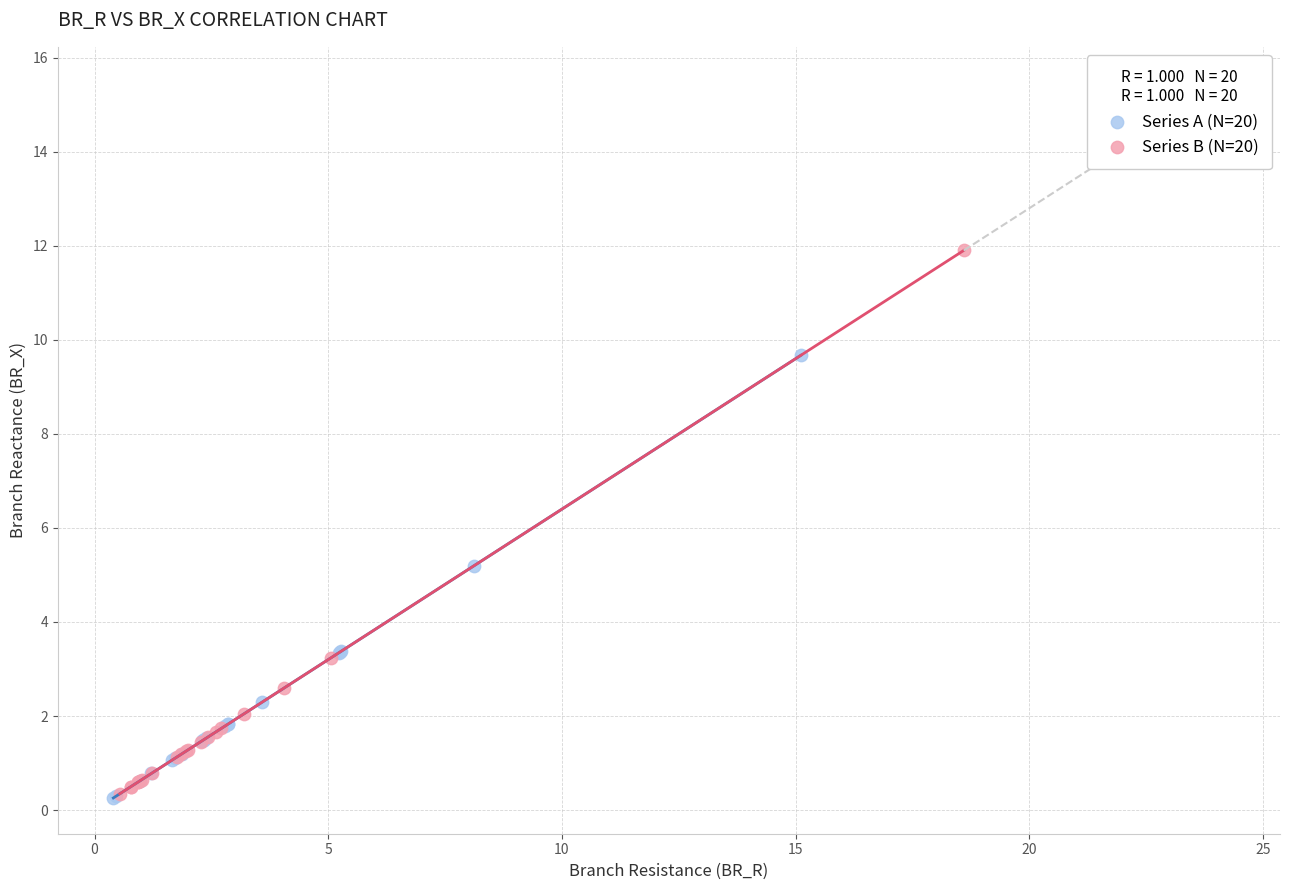

Which series has the largest Y range (max minus min)?

Series B (N=20)